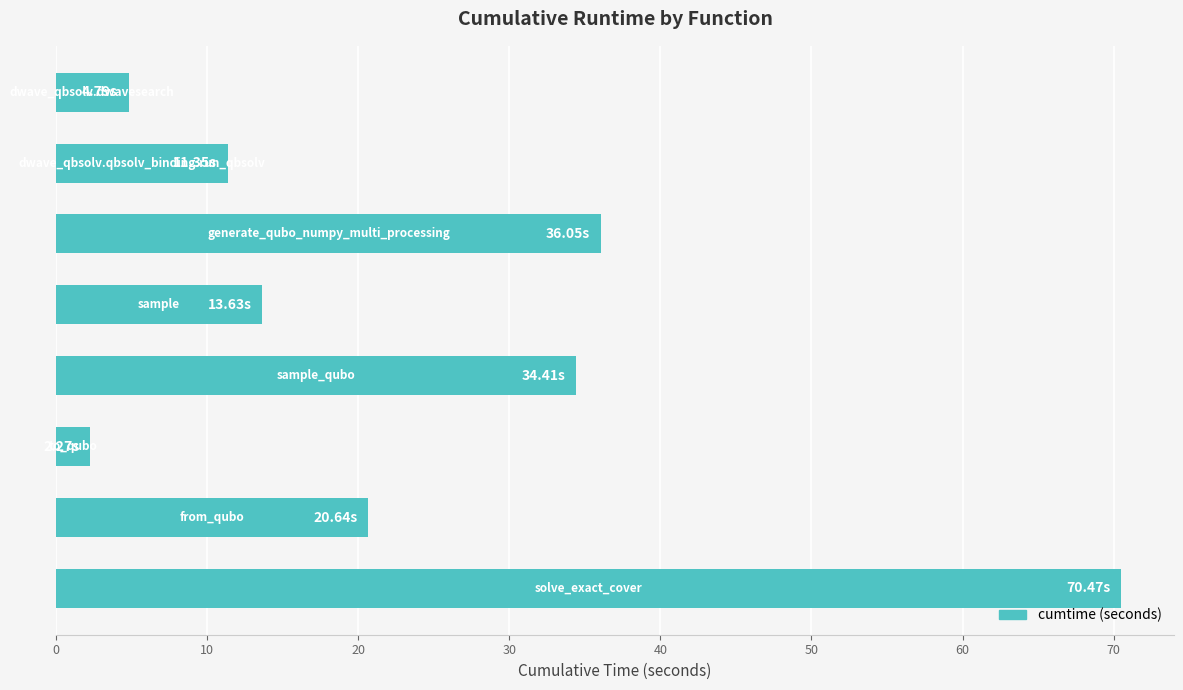

Does the chart contain any negative values?

No